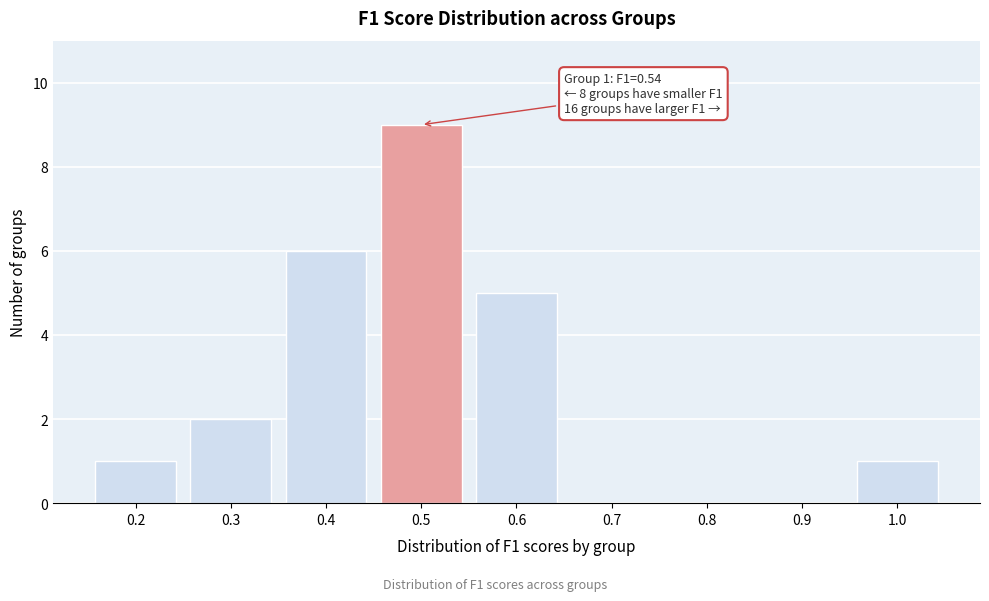

Reading left to right, extract all data points from this chart.

0.2=1	0.3=2	0.4=6	0.5=9	0.6=5	0.7=0	0.8=0	0.9=0	1.0=1